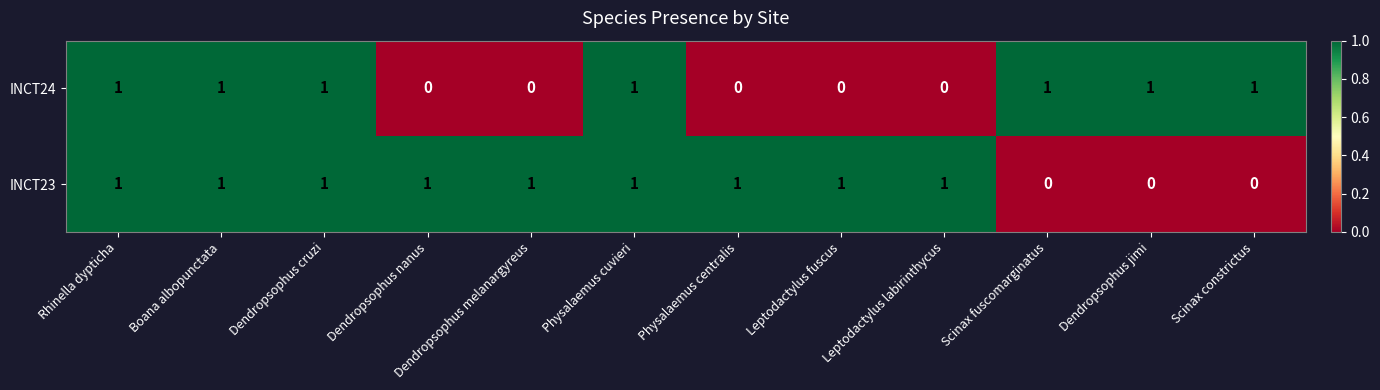

How many INCT24 values are between 0 and 1?

12